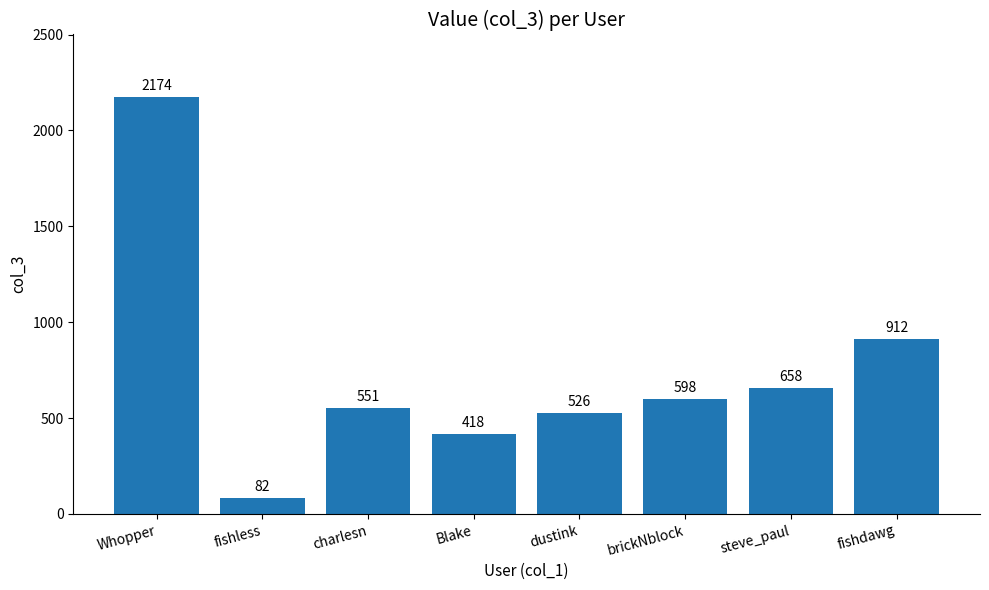

What is the sum of all values?

5919